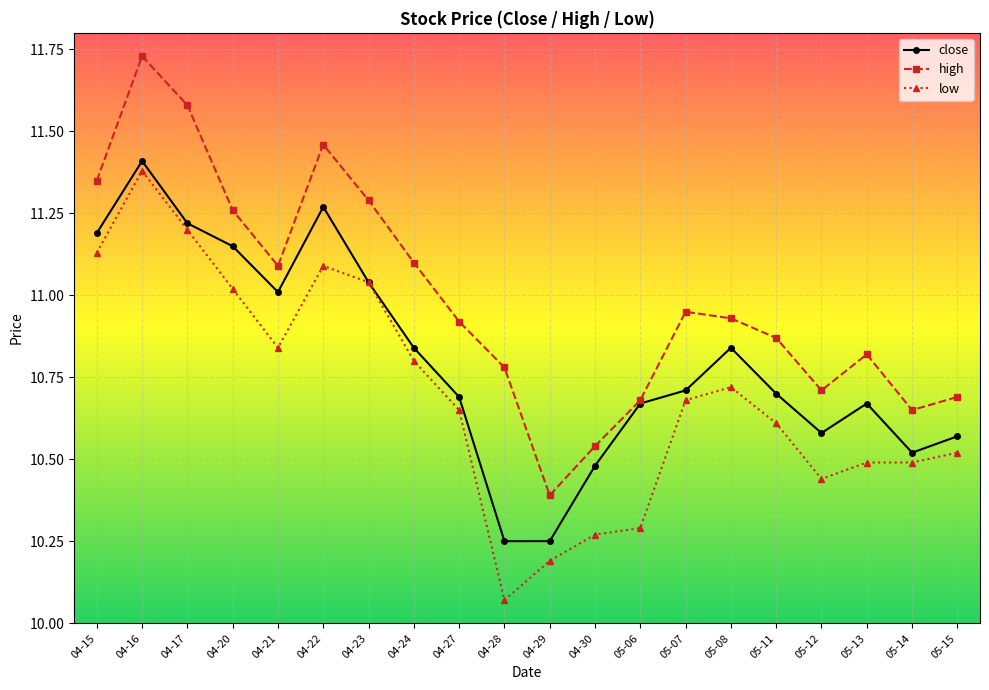

The value of close at 04-29 is 15.6. True or false?

False